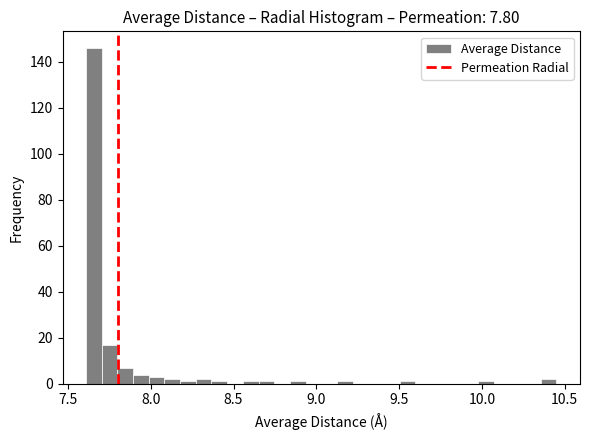

Read against the x-axis, roughly where is the centre of the tallest bar?

7.65